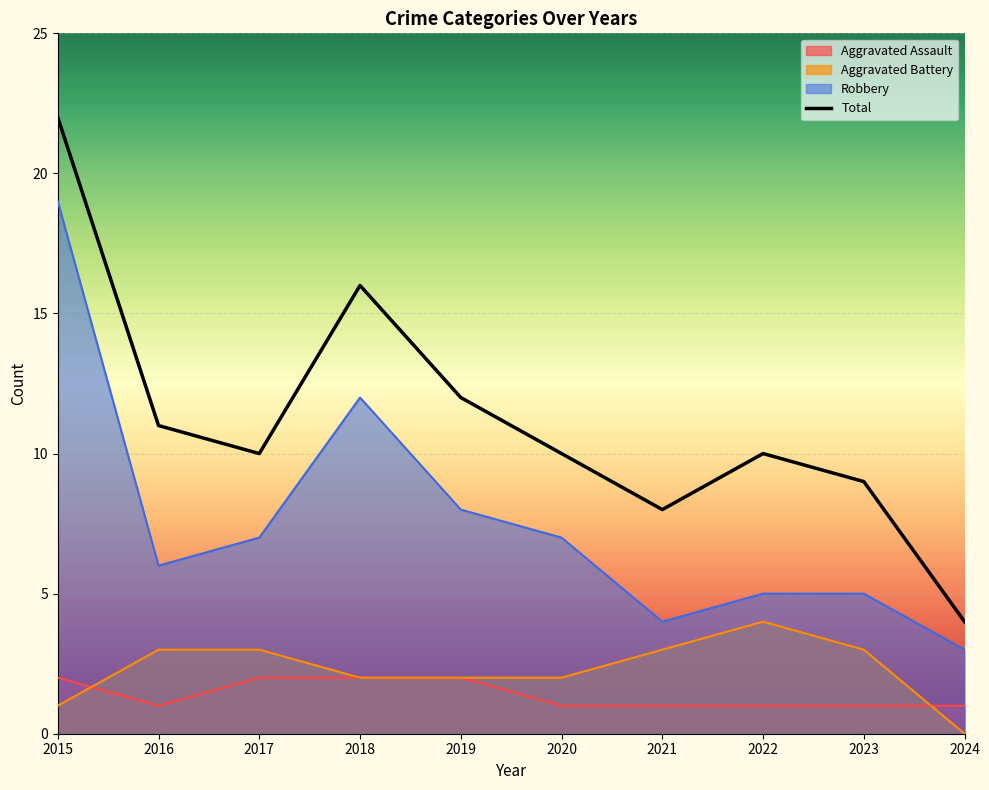

Where is the first local maximum for Aggravated Battery?

2022